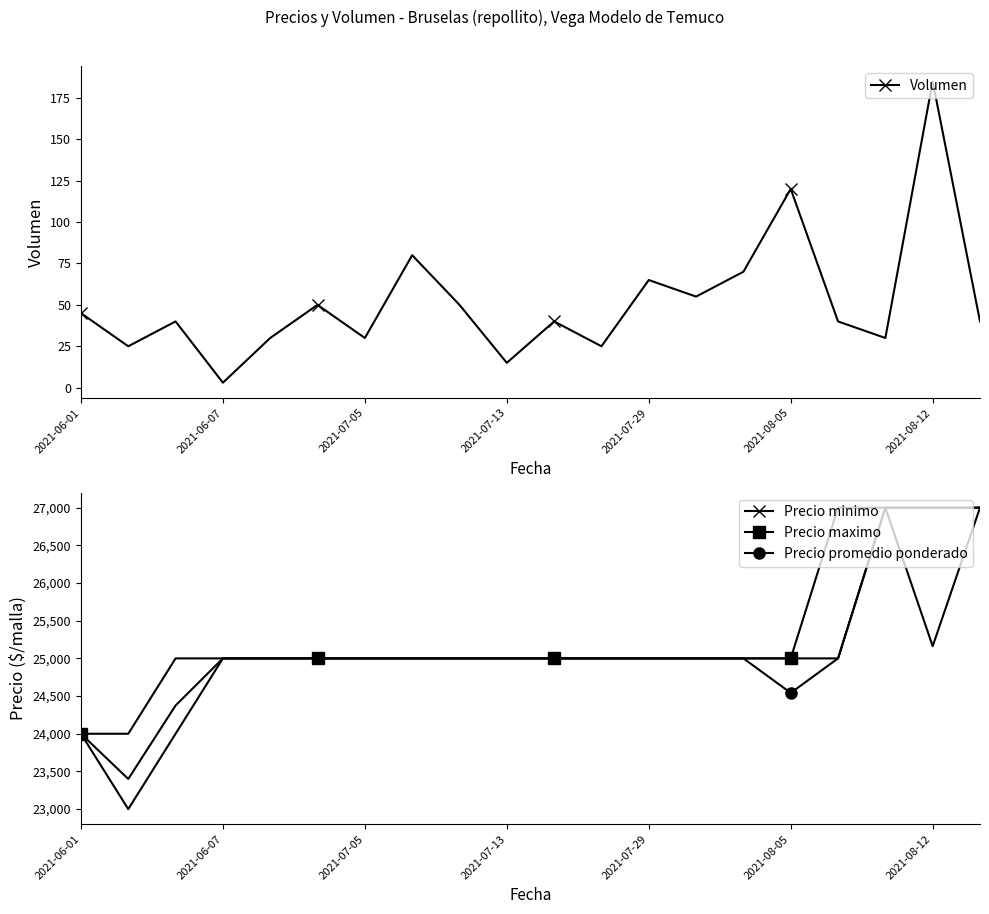

Is it true that Precio maximo equals 38108 at 19?

False